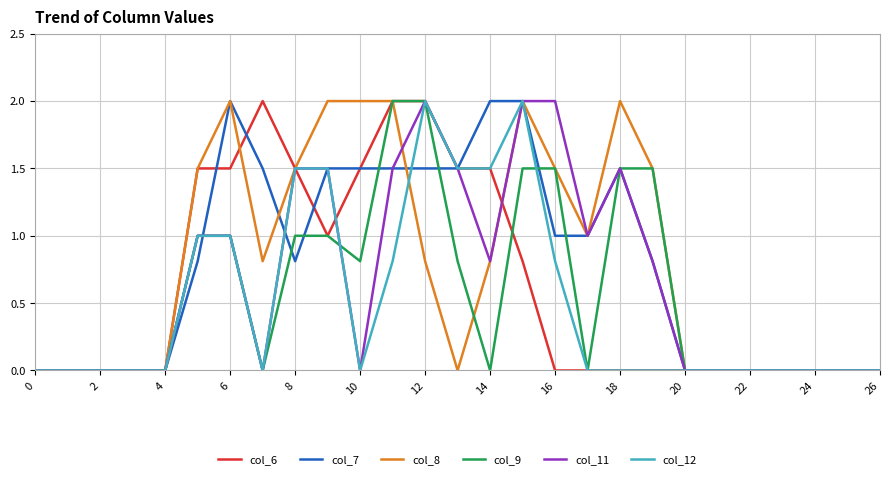

What is the greatest value displayed?

2.0